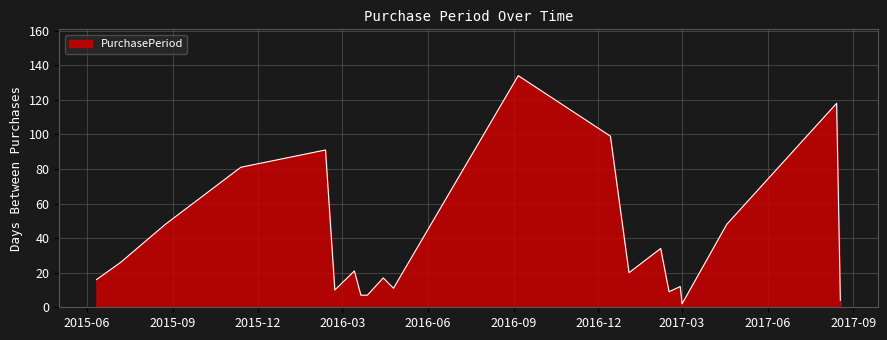

What is the maximum value shown in the chart?

134